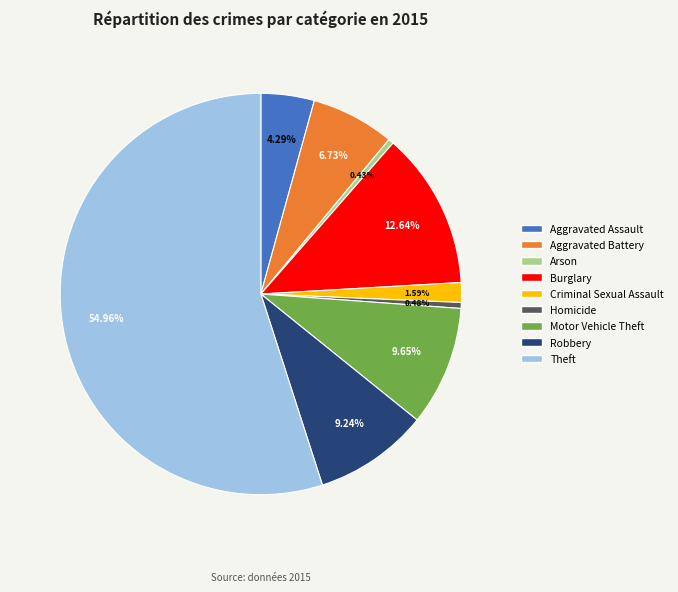

What is the largest slice in the pie chart?

Theft